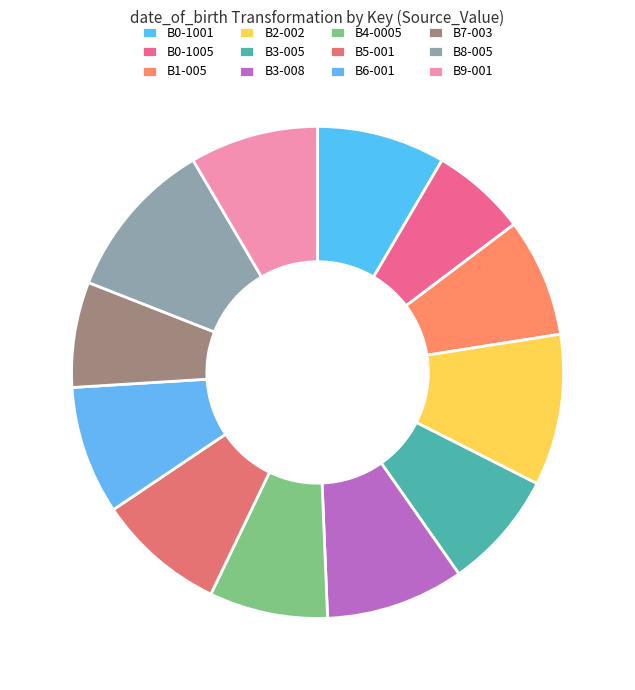

Is the sum of B3-008 and B1-005 greater than half?

No